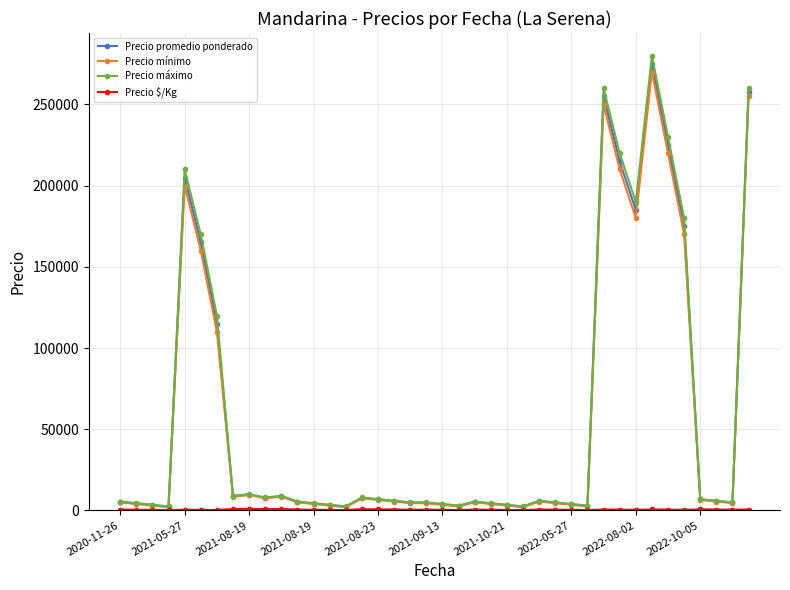

True or false: Precio mínimo has more than 2 interior local peaks.

True